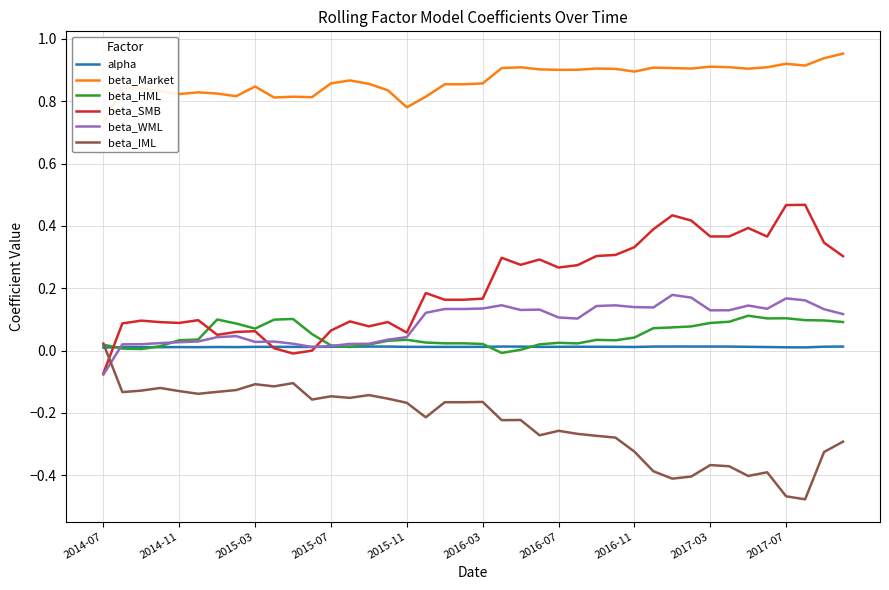

Reading right to left, extract all data points from this chart.

alpha: 0.0	0.0	0.0	0.0	0.0	0.0	0.0	0.0	0.0	0.0	0.0	0.0	0.0	0.0	0.0	0.0	0.0	0.0	0.0	0.0	0.0	0.0	0.0	0.0	0.0	0.0	0.0	0.0	0.0	0.0	0.0	0.0	0.0	0.0	0.0	0.0	0.0	0.0	0.0	0.0
beta_Market: 1.0	0.9	0.9	0.9	0.9	0.9	0.9	0.9	0.9	0.9	0.9	0.9	0.9	0.9	0.9	0.9	0.9	0.9	0.9	0.9	0.9	0.9	0.8	0.8	0.8	0.9	0.9	0.9	0.8	0.8	0.8	0.8	0.8	0.8	0.8	0.8	0.8	0.8	0.8	0.7
beta_HML: 0.1	0.1	0.1	0.1	0.1	0.1	0.1	0.1	0.1	0.1	0.1	0.0	0.0	0.0	0.0	0.0	0.0	0.0	-0.0	0.0	0.0	0.0	0.0	0.0	0.0	0.0	0.0	0.0	0.1	0.1	0.1	0.1	0.1	0.1	0.0	0.0	0.0	0.0	0.0	0.0
beta_SMB: 0.3	0.3	0.5	0.5	0.4	0.4	0.4	0.4	0.4	0.4	0.4	0.3	0.3	0.3	0.3	0.3	0.3	0.3	0.3	0.2	0.2	0.2	0.2	0.1	0.1	0.1	0.1	0.1	-0.0	-0.0	0.0	0.1	0.1	0.1	0.1	0.1	0.1	0.1	0.1	-0.1
beta_WML: 0.1	0.1	0.2	0.2	0.1	0.1	0.1	0.1	0.2	0.2	0.1	0.1	0.1	0.1	0.1	0.1	0.1	0.1	0.1	0.1	0.1	0.1	0.1	0.0	0.0	0.0	0.0	0.0	0.0	0.0	0.0	0.0	0.0	0.0	0.0	0.0	0.0	0.0	0.0	-0.1
beta_IML: -0.3	-0.3	-0.5	-0.5	-0.4	-0.4	-0.4	-0.4	-0.4	-0.4	-0.4	-0.3	-0.3	-0.3	-0.3	-0.3	-0.3	-0.2	-0.2	-0.2	-0.2	-0.2	-0.2	-0.2	-0.2	-0.1	-0.2	-0.1	-0.2	-0.1	-0.1	-0.1	-0.1	-0.1	-0.1	-0.1	-0.1	-0.1	-0.1	0.0